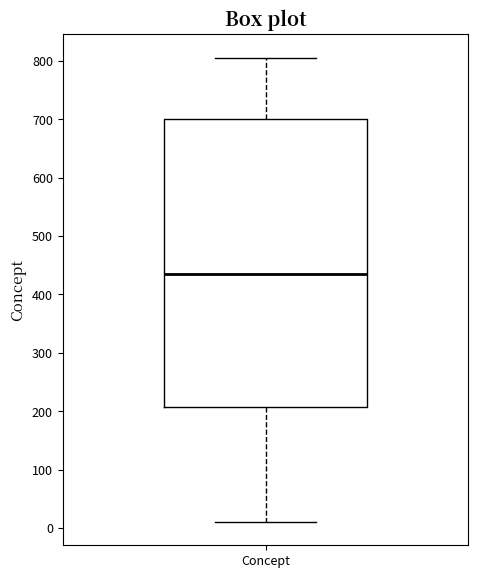

Where is the upper edge of the box for Concept on the y-axis? The values are not printed on the chart, so give them approximately, as read against the axis.

700